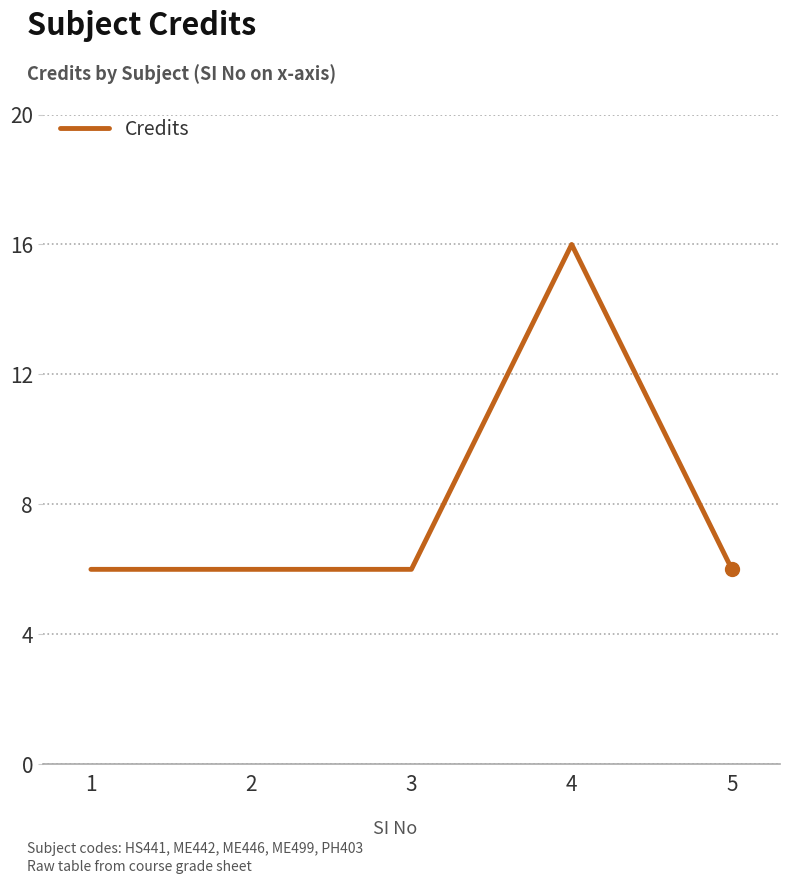

True or false: the data shows 6 at 2.

True